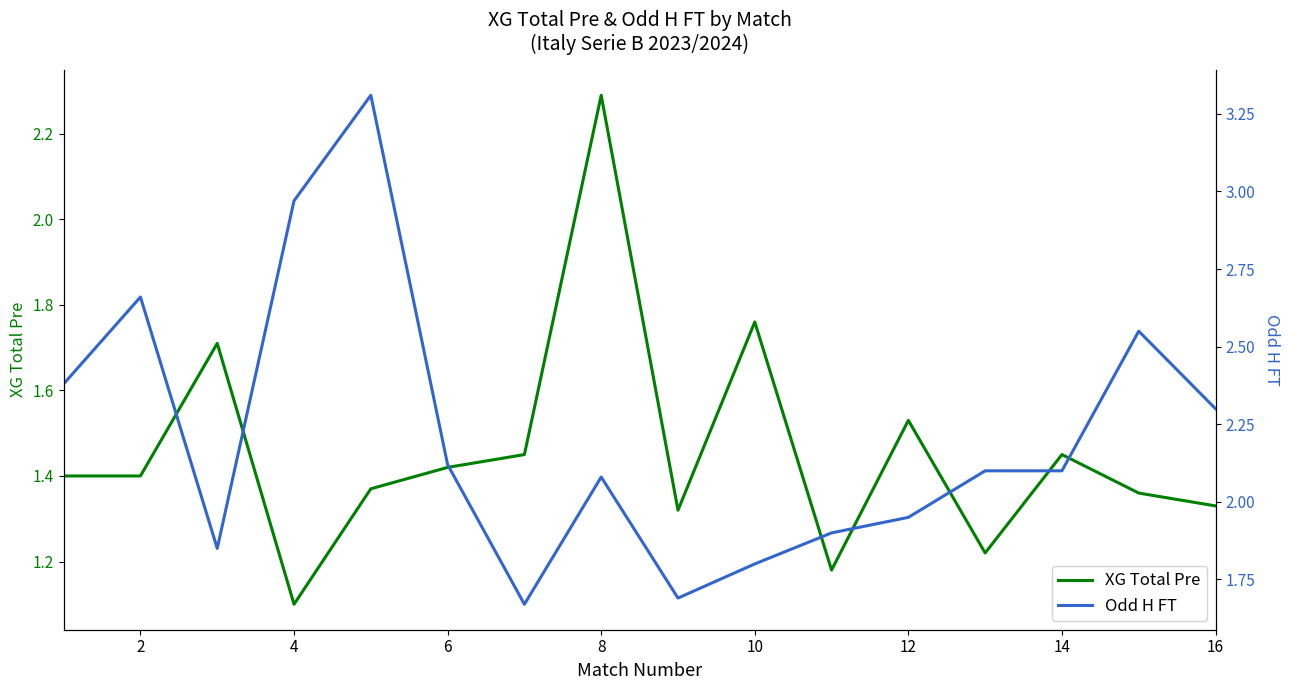

Which category has the lowest value in the XG Total Pre series?

4